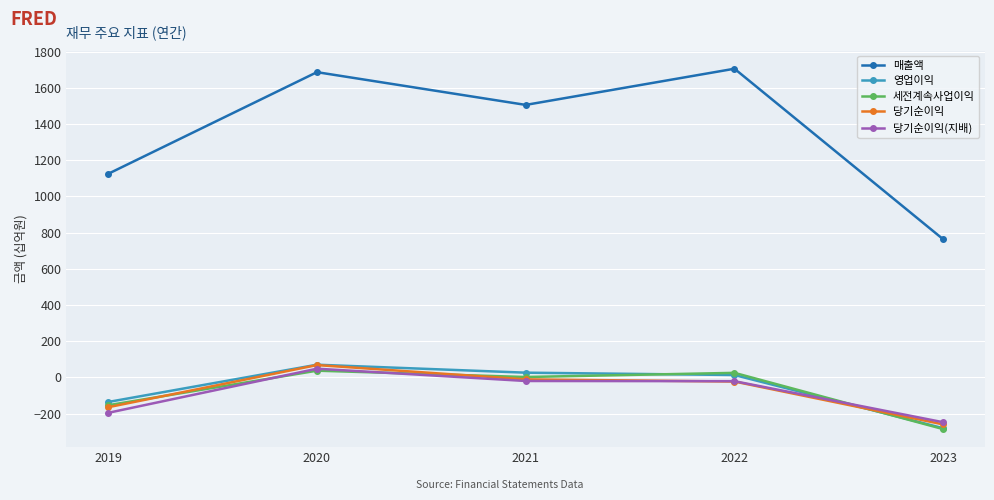

What is the greatest value displayed?

1706